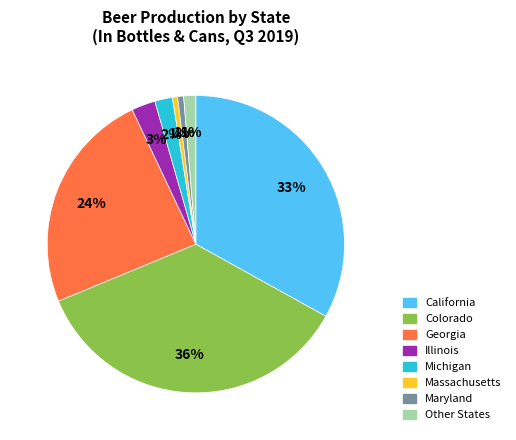

Is there any slice that represents more than half of the pie?

No